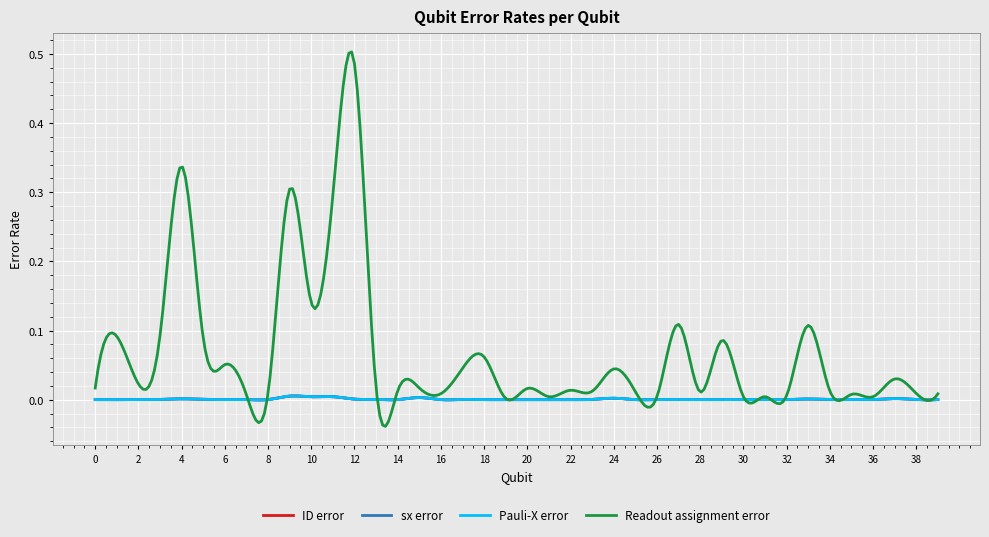

True or false: sx error has more than 0 interior local peaks.

True